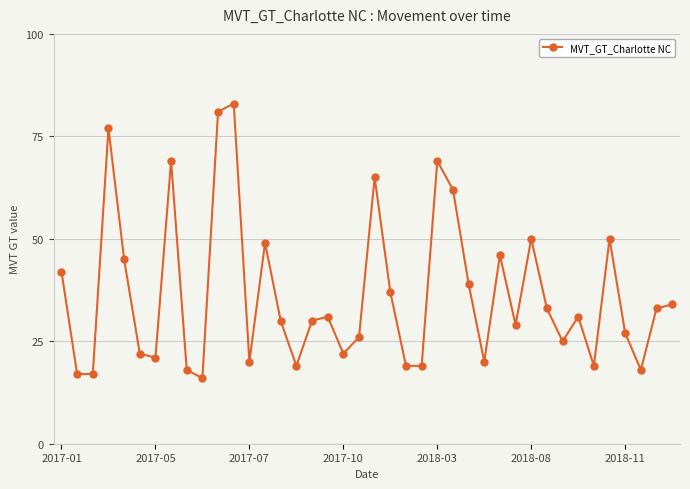

What is the minimum value shown in the chart?

16